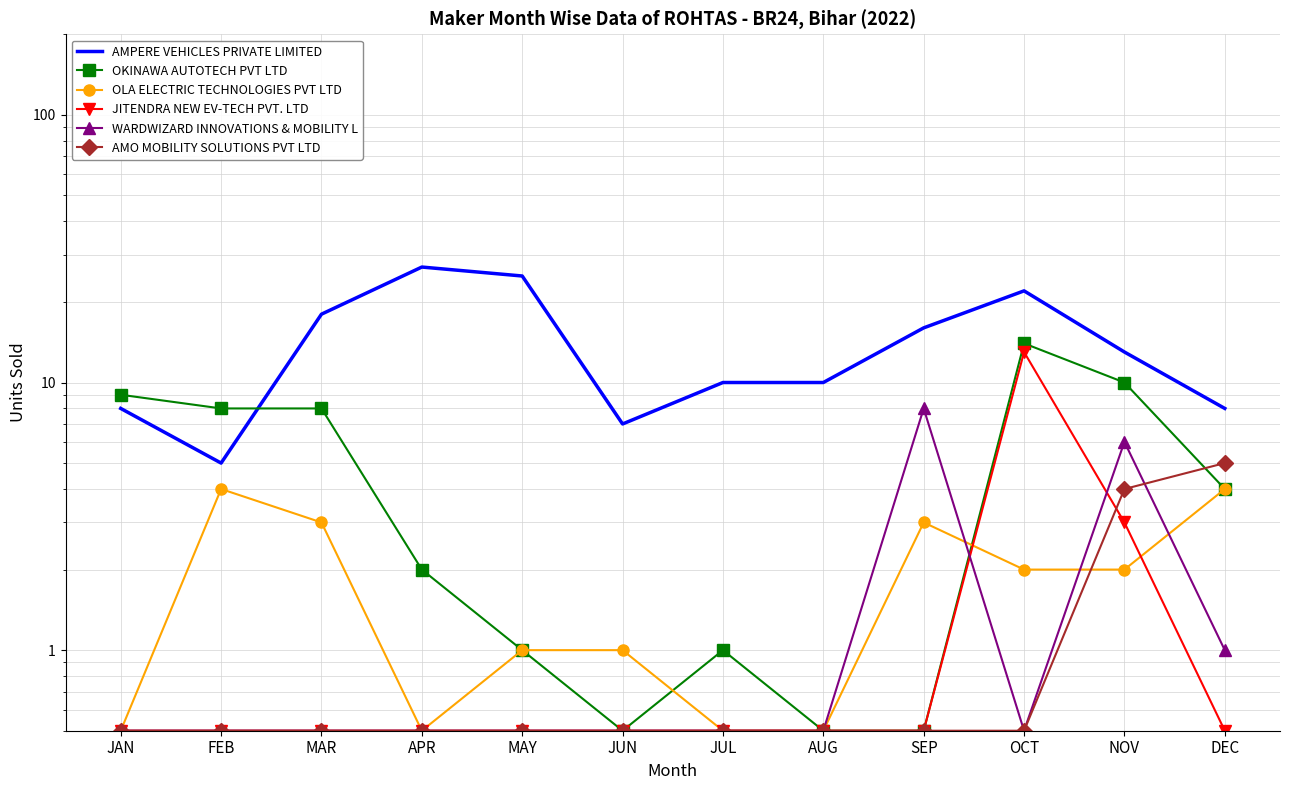

In AMPERE VEHICLES PRIVATE LIMITED, how many points are higher than both neighbors (excluding endpoints)?

2